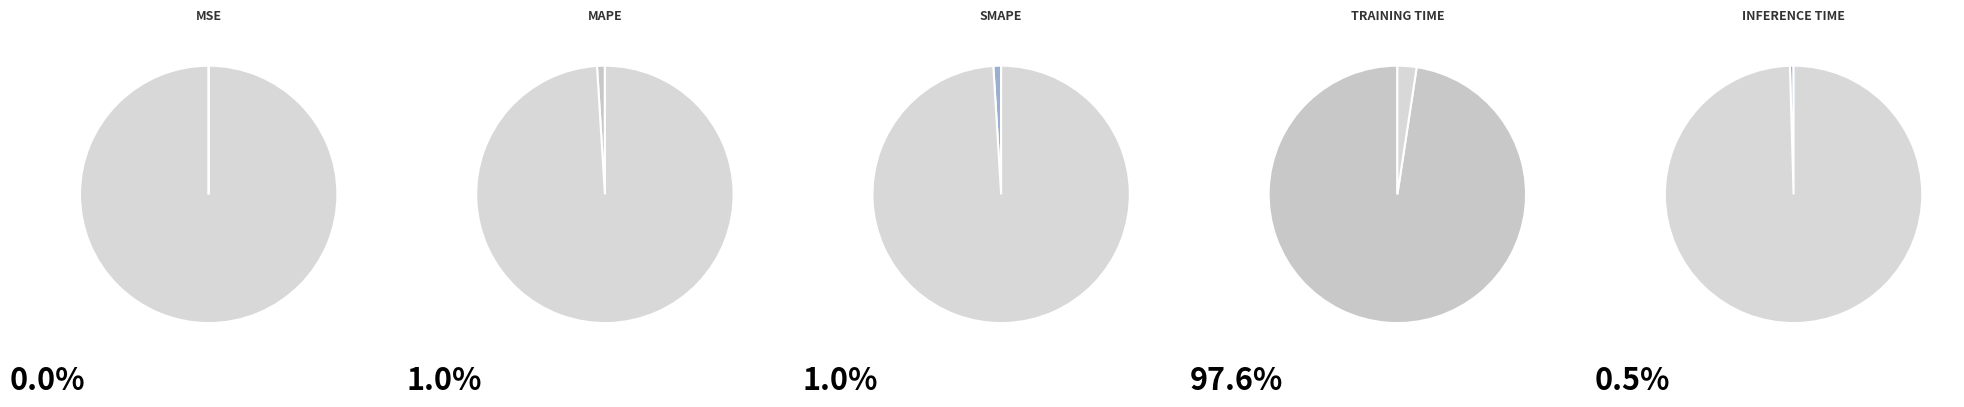

What is the total percentage of Training Time and Inference Time?

98.0%